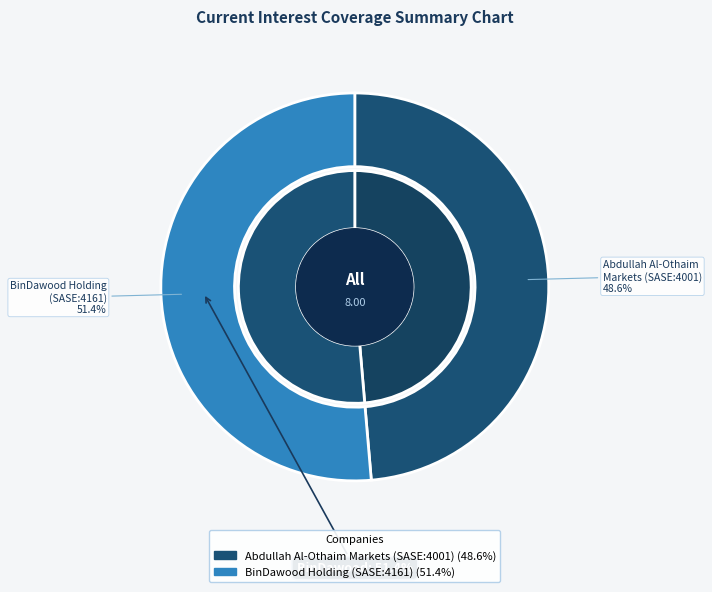

True or false: Abdullah Al-Othaim Markets Company (SASE:4001) accounts for 39% of the total.

False